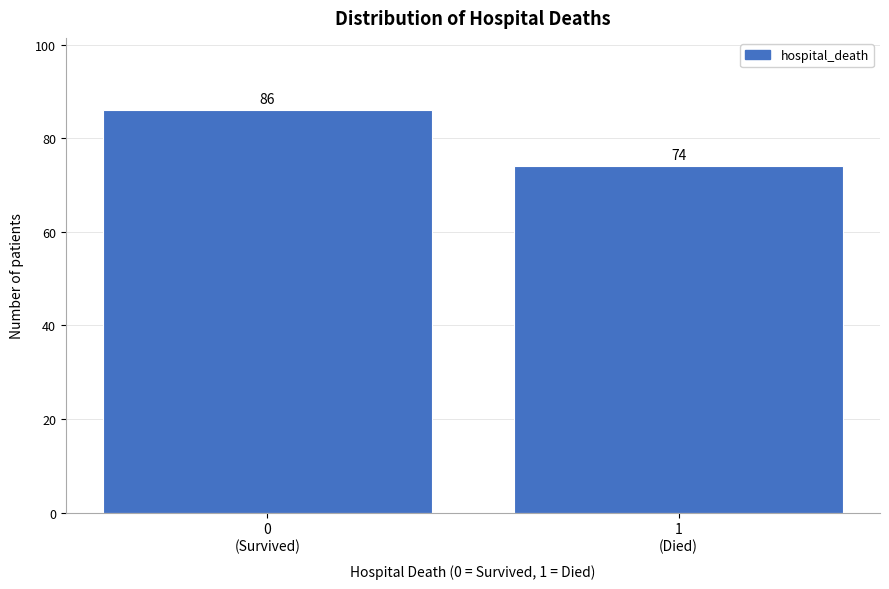

Reading left to right, transcribe all the data shown in this chart.

86	74